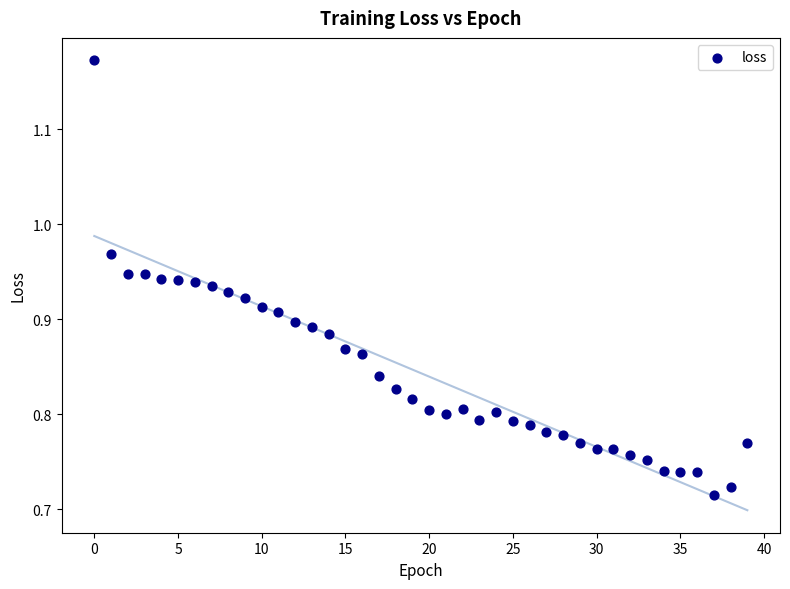

What is the range of Y values (max minus min)?

0.5